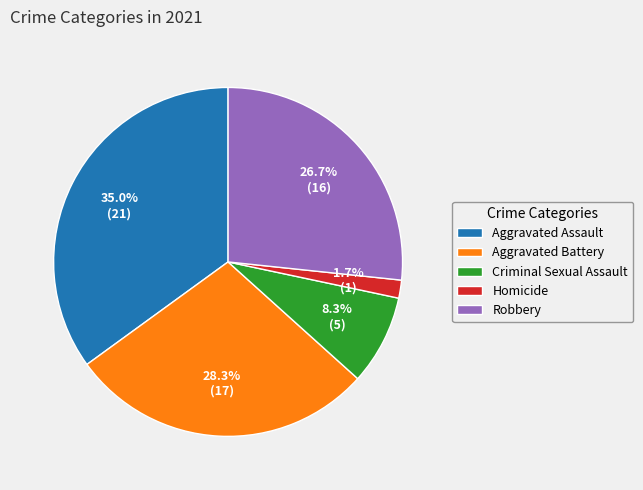

Rank the categories by value from highest to lowest.

Aggravated Assault, Aggravated Battery, Robbery, Criminal Sexual Assault, Homicide